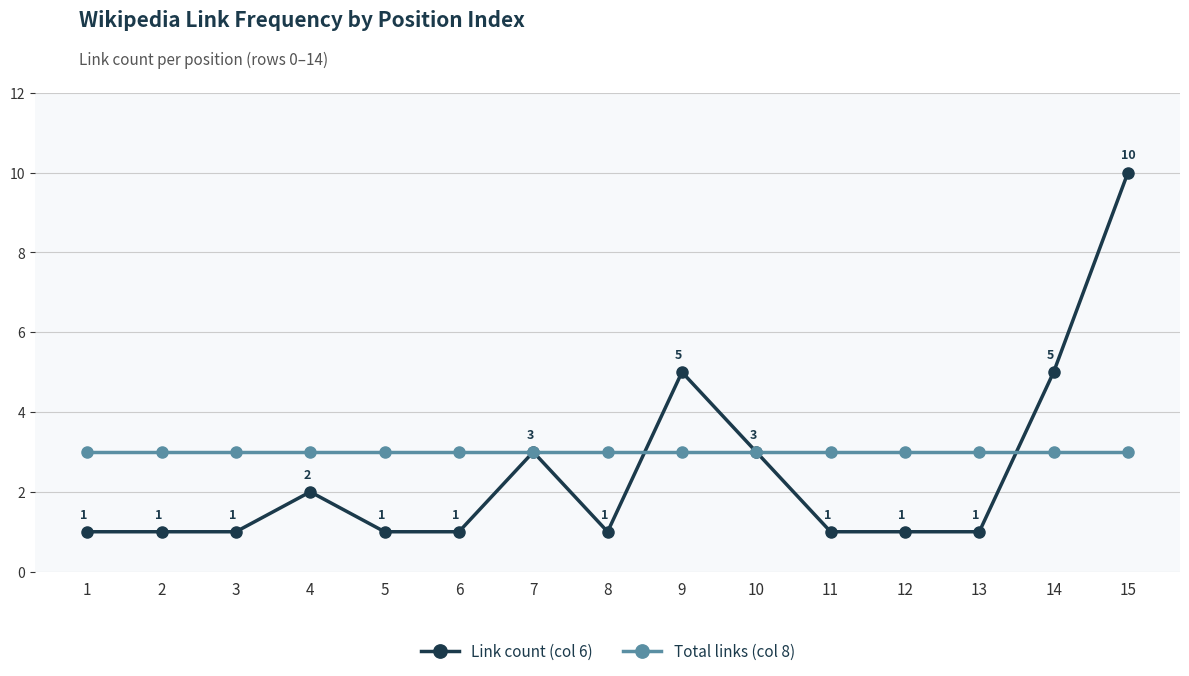

Rank the series by their maximum value, from lowest to highest.

Total links (col 8), Link count (col 6)